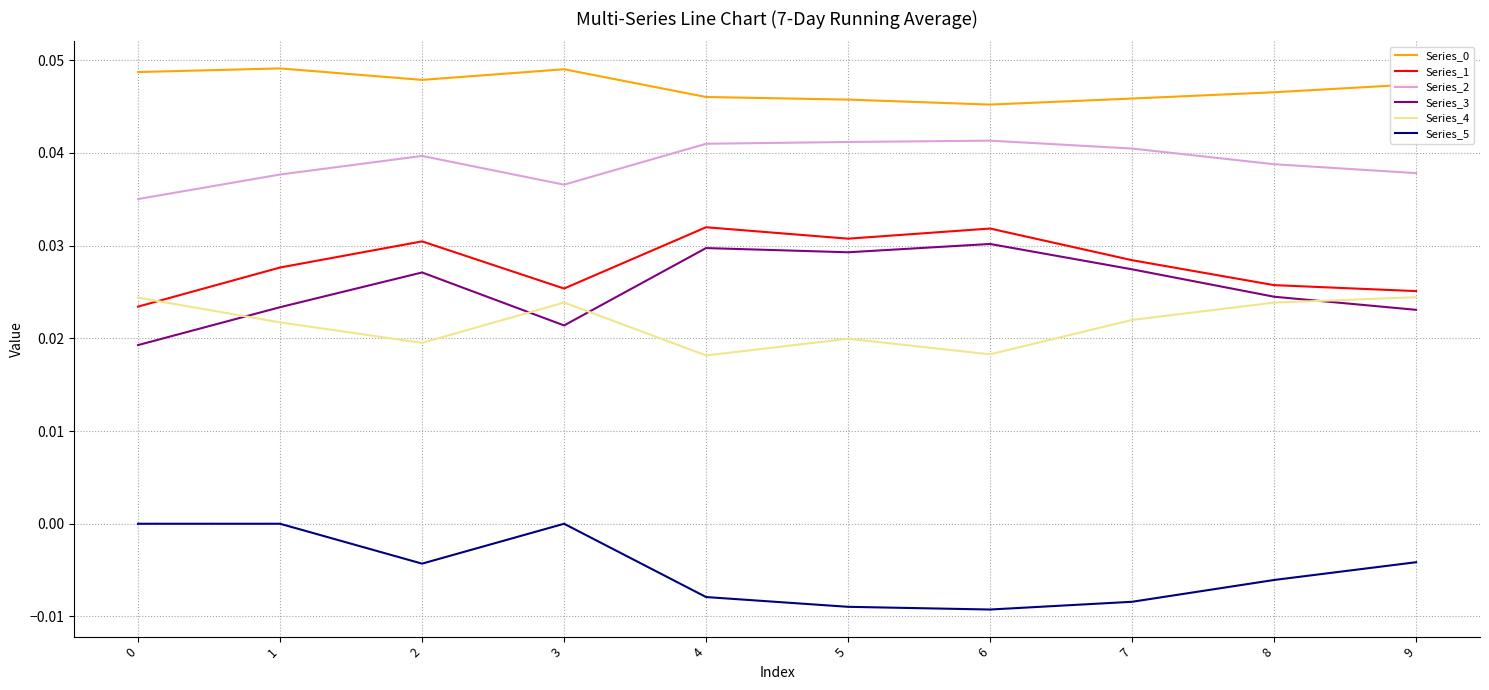

The Series_0 series shows 0.0 at 0. True or false?

True